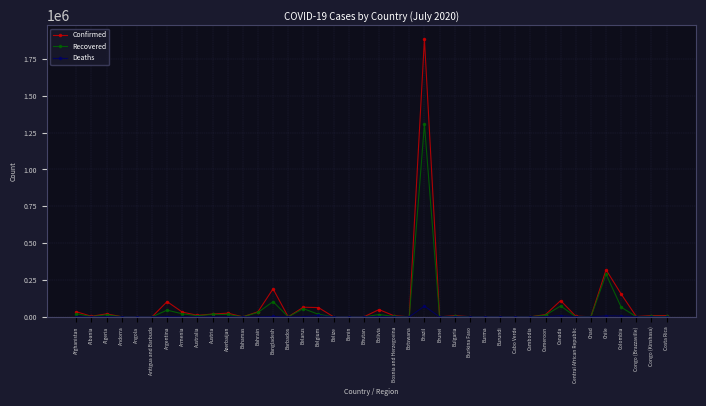

At which category is the sum across all series the highest?

Brazil